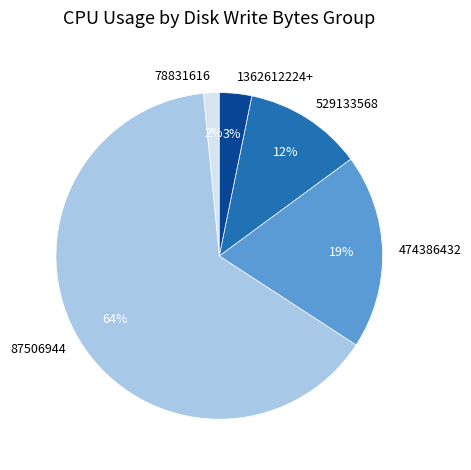

To the nearest percent, what is the difference between the 78831616 and 529133568 slice percentages?

10%